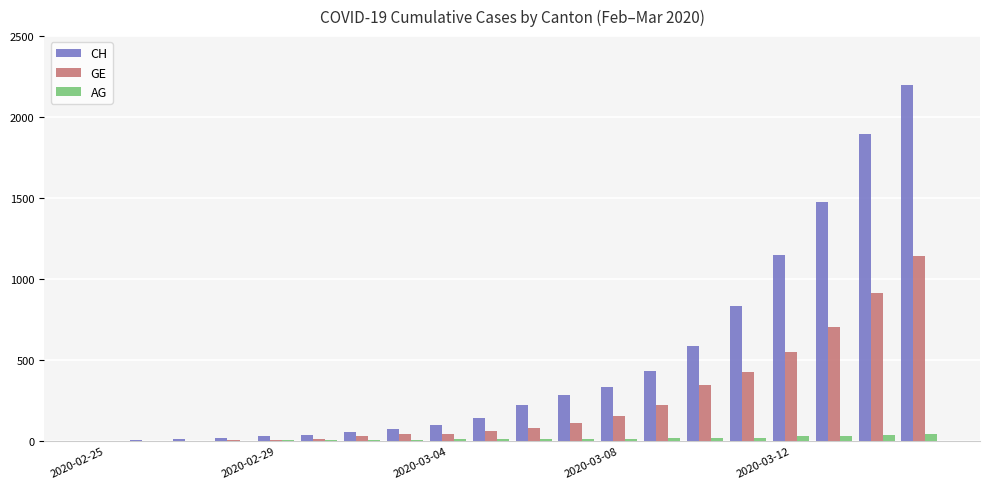

Count the number of data series in this chart.

3